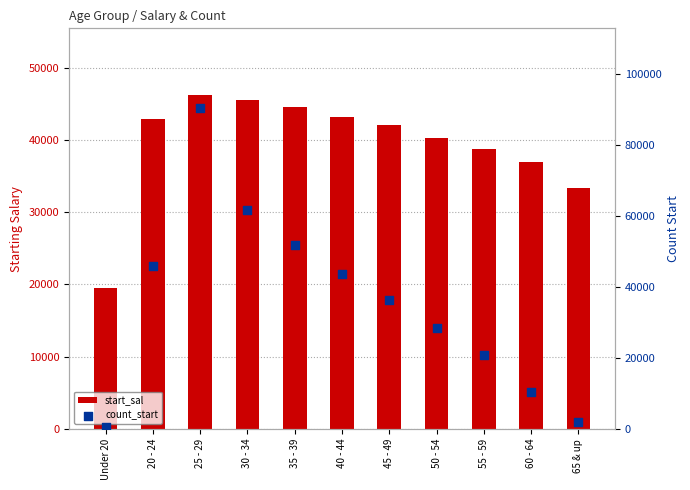

At how many categories does at least one series exceed 75434?

1